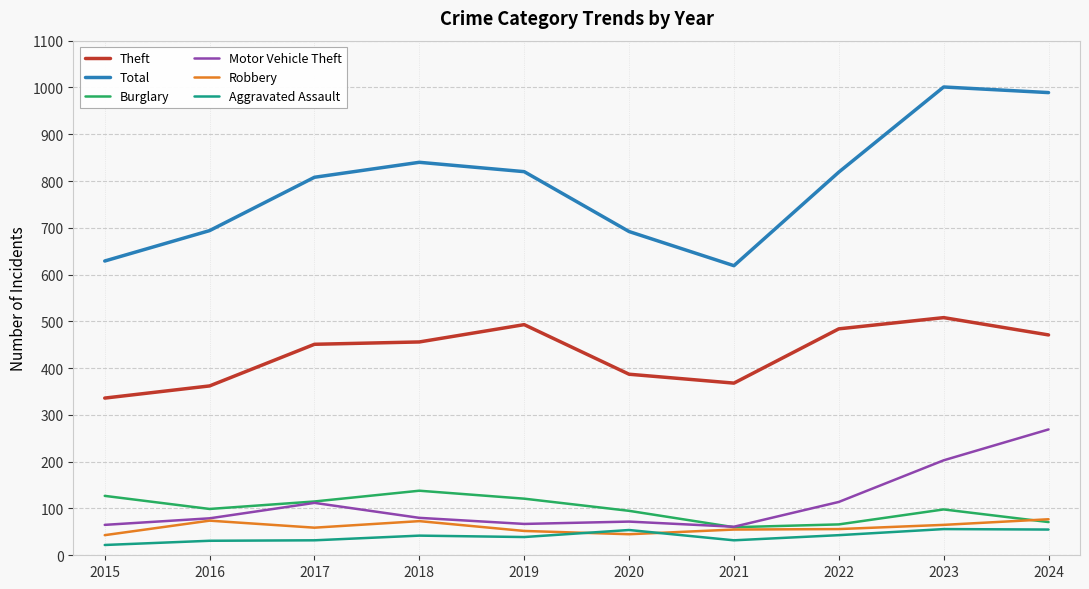

What are all the series names shown in the legend?

Theft, Total, Burglary, Motor Vehicle Theft, Robbery, Aggravated Assault